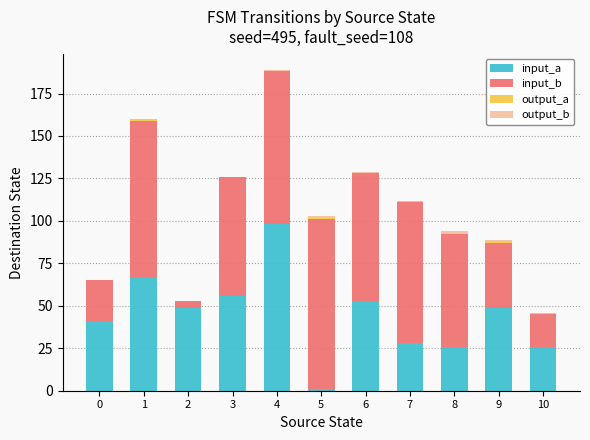

The value of input_a at 7 is 49. True or false?

False